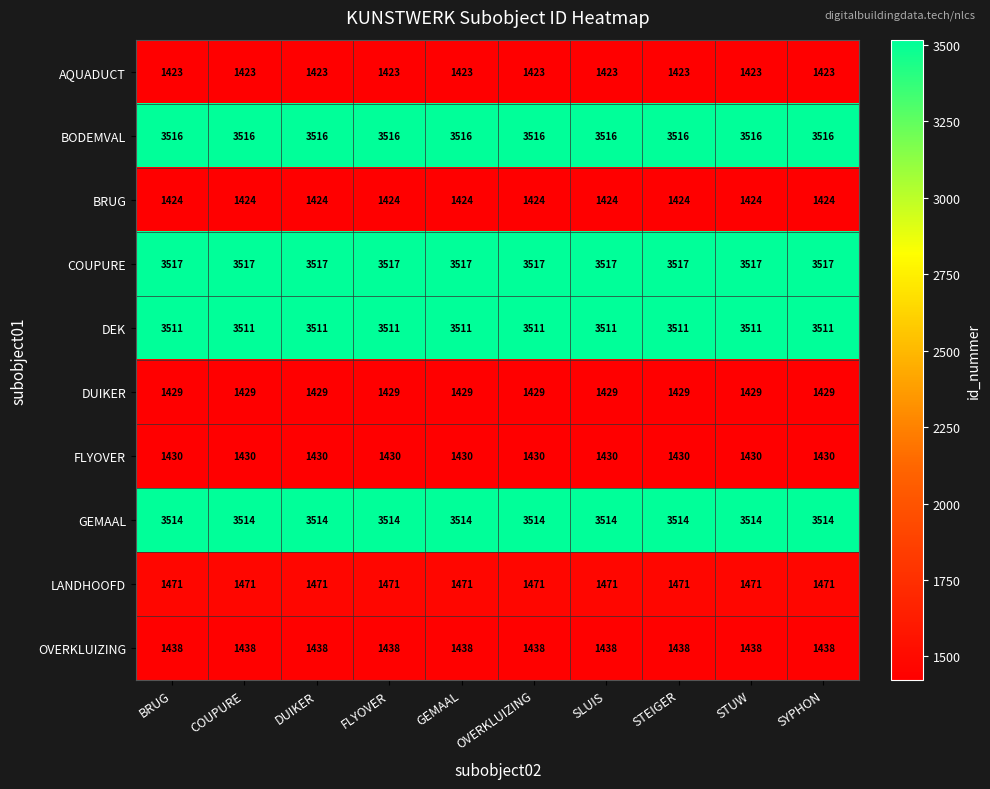

The OVERKLUIZING series shows 1960 at GEMAAL. True or false?

False